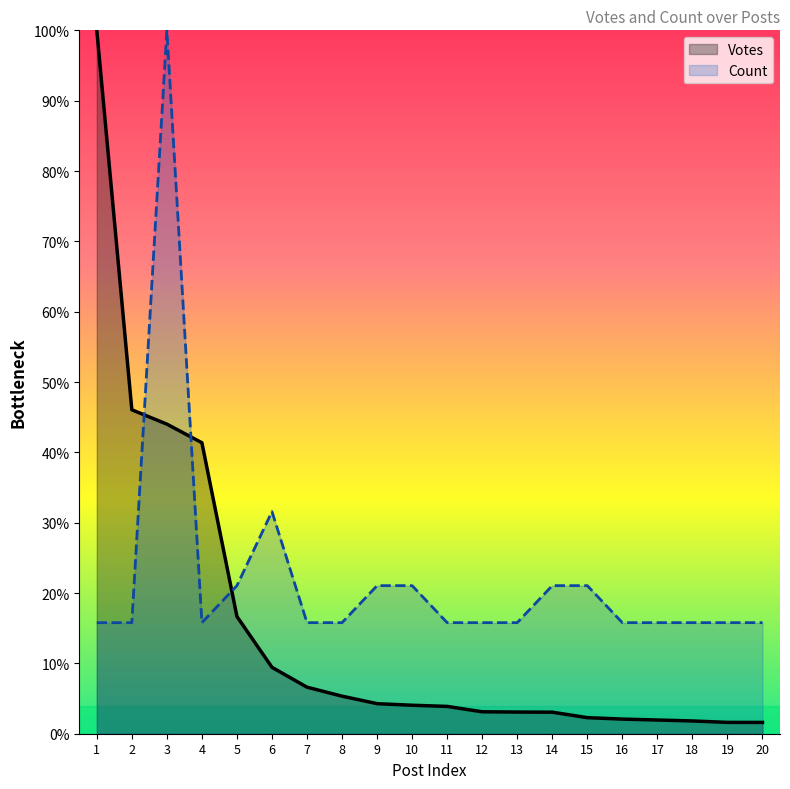

At which label does Votes first exceed 4?

1